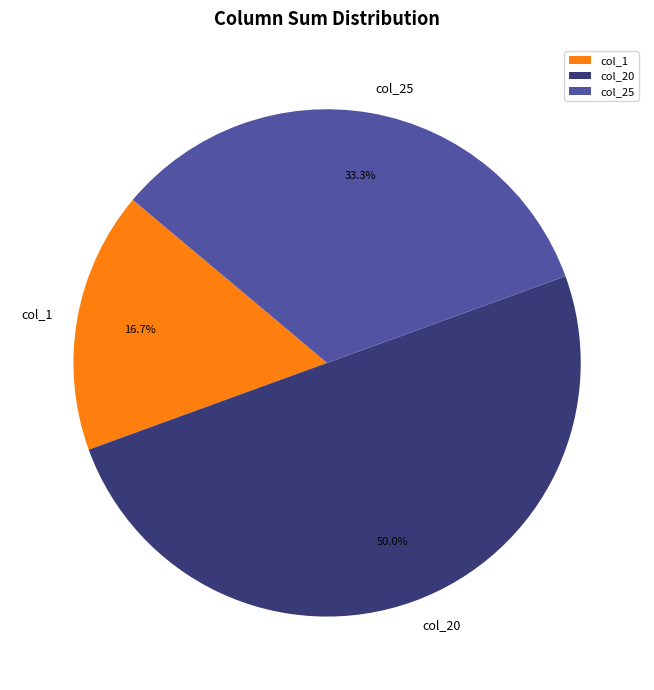

To the nearest percent, what is the difference between the largest and smallest slice percentages?

33%